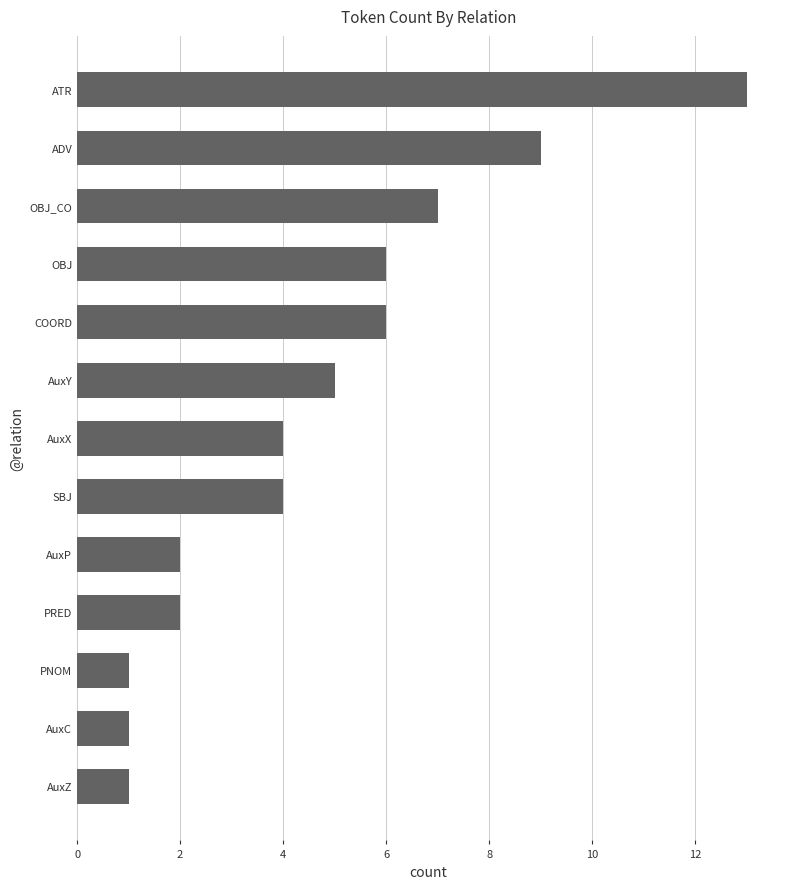

Which label corresponds to the largest value in the chart?

ATR